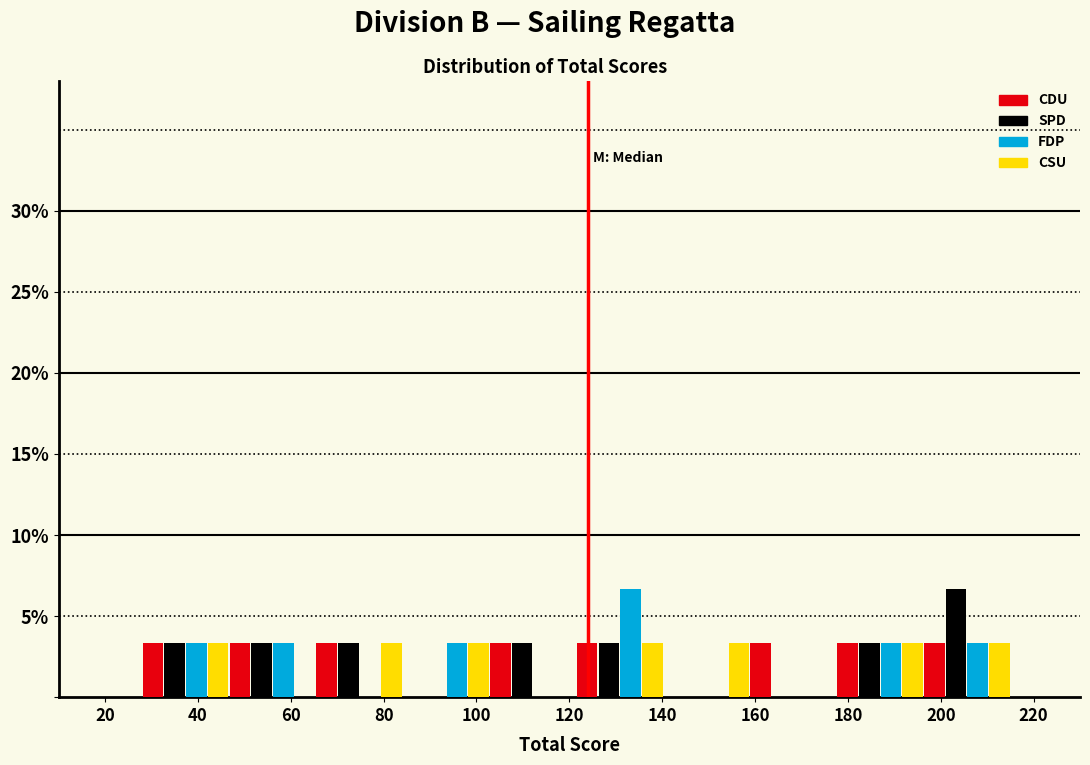

In the SPD series, which range on the x-axis has the tallest bar?

196 to 216